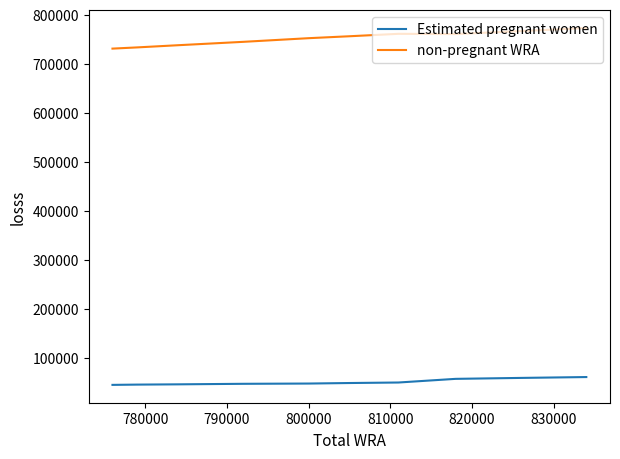

True or false: Estimated pregnant women and non-pregnant WRA cross at least once.

False